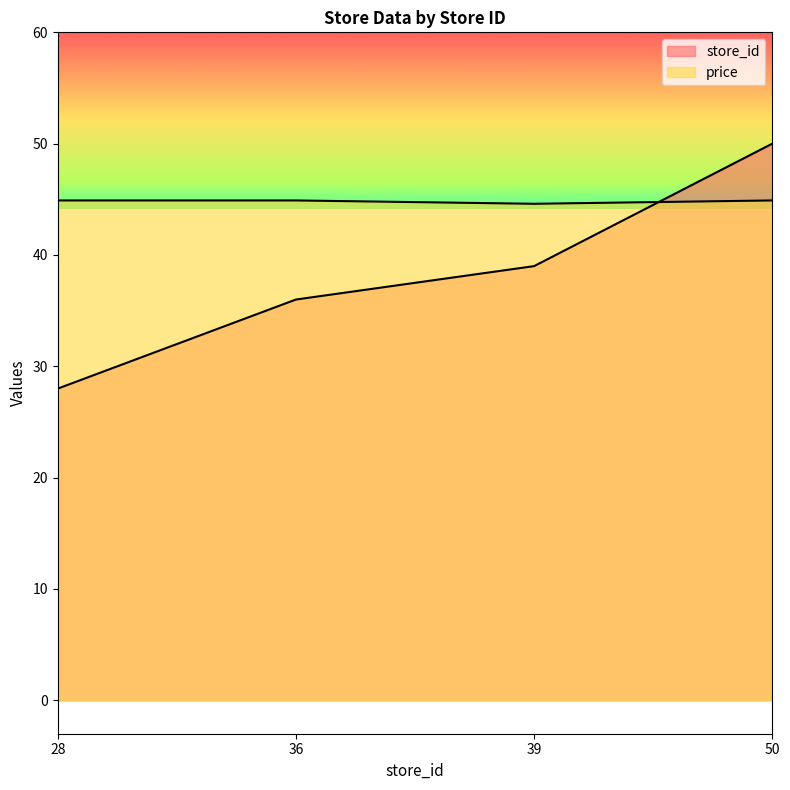

The price series shows 44.6 at 39. True or false?

True